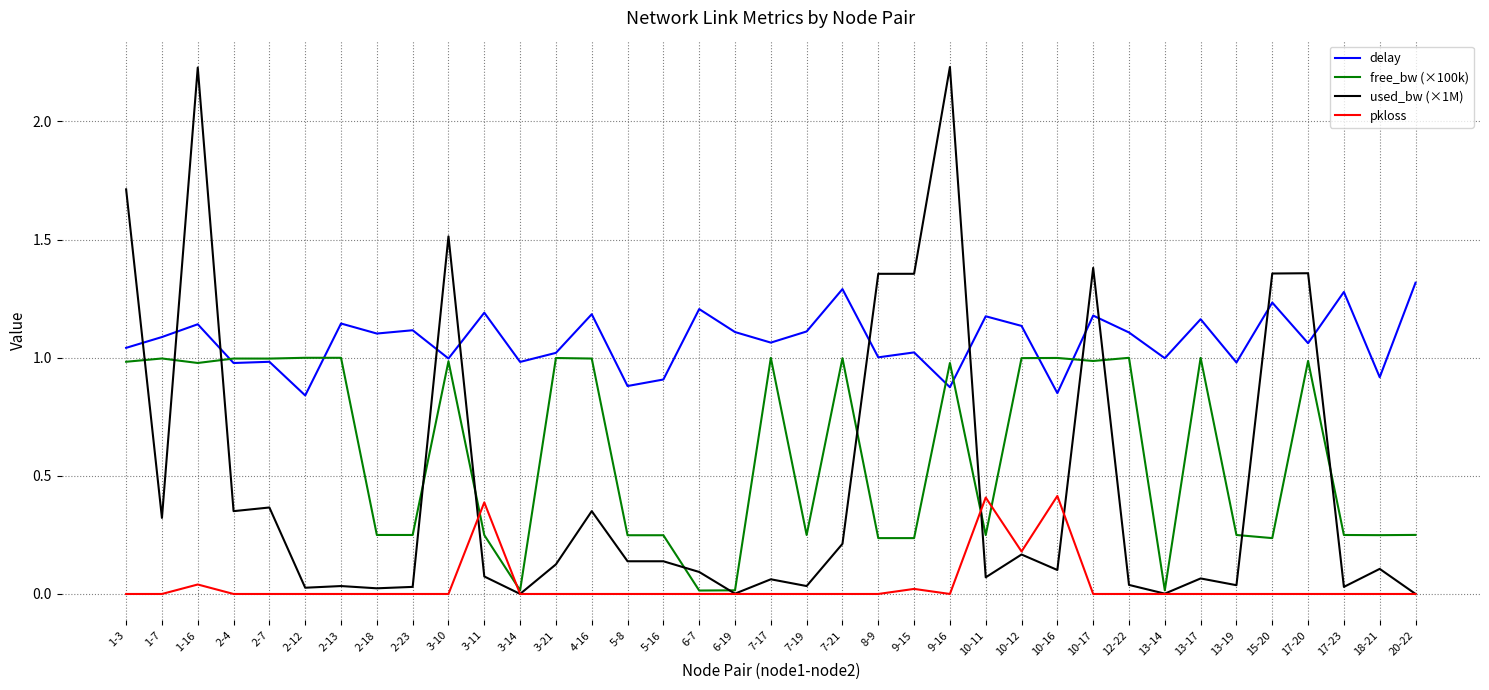

What position from the right is 3-21?

25